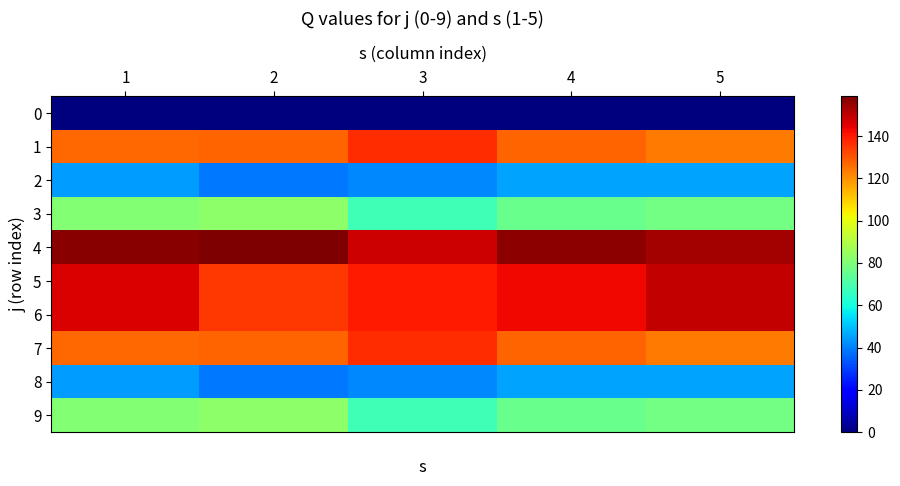

Reading right to left, transcribe all the data shown in this chart.

0: 5=0.0	4=0.0	3=0.0	2=0.0	1=0.0
1: 5=123.5	4=127.3	3=136.9	2=127.7	1=127.0
2: 5=45.8	4=45.8	3=41.4	2=38.5	1=44.4
3: 5=77.7	4=76.2	3=68.0	2=83.1	1=81.1
4: 5=153.3	4=156.5	3=148.2	2=158.8	1=156.9
5: 5=149.4	4=142.8	3=139.6	2=134.7	1=146.2
6: 5=149.4	4=142.8	3=139.6	2=134.7	1=146.2
7: 5=123.5	4=127.3	3=136.9	2=127.7	1=127.0
8: 5=45.8	4=45.8	3=41.4	2=38.5	1=44.4
9: 5=77.7	4=76.2	3=68.0	2=83.1	1=81.1